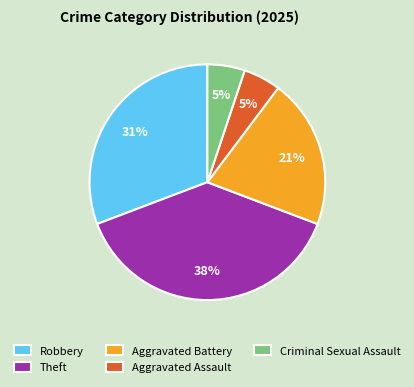

Does Theft account for over 50% of the chart?

No